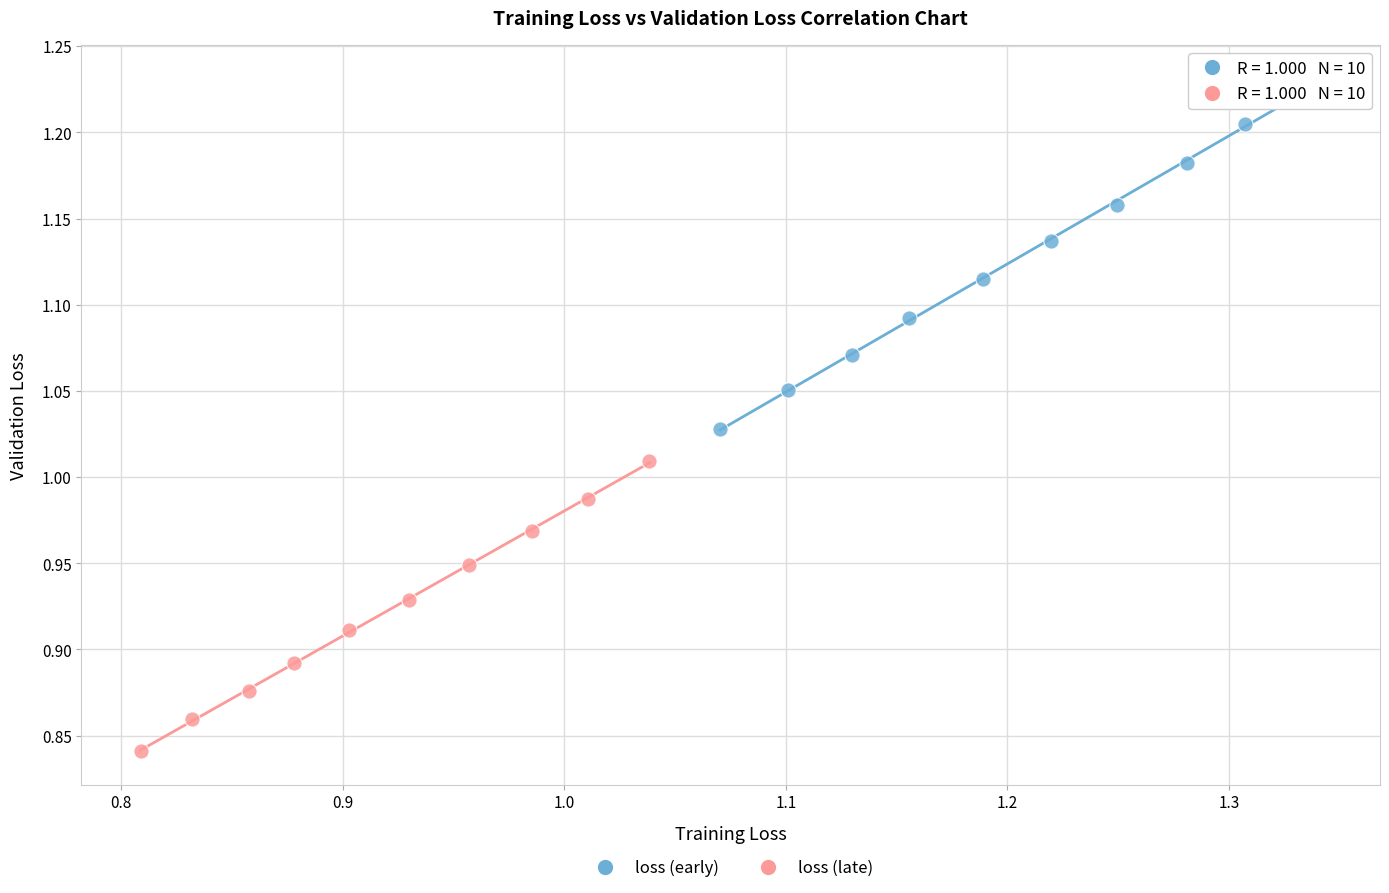

Which series contains the highest Y value?

loss (early)